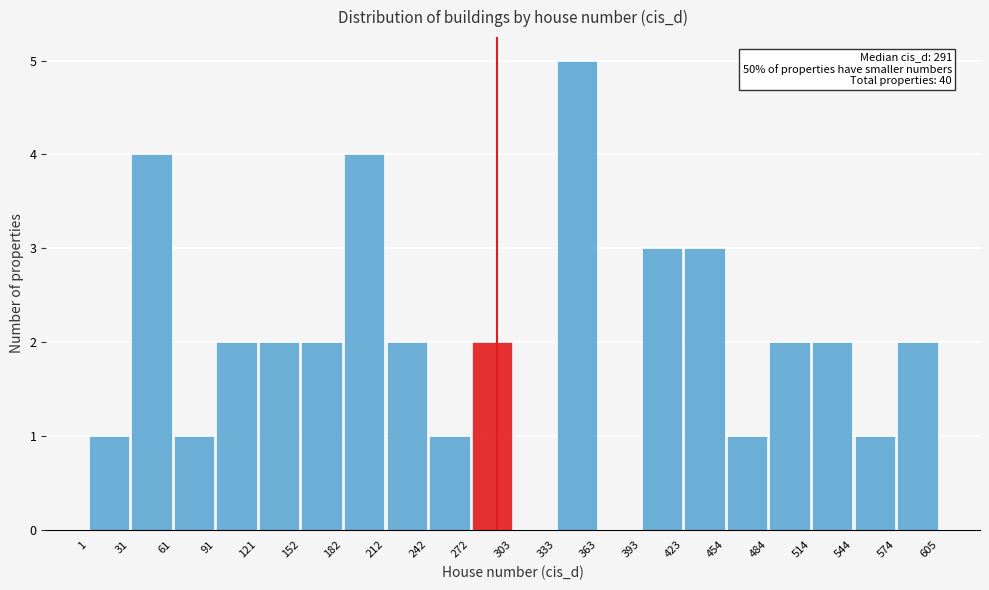

Which range on the x-axis has the tallest bar?

333 to 363